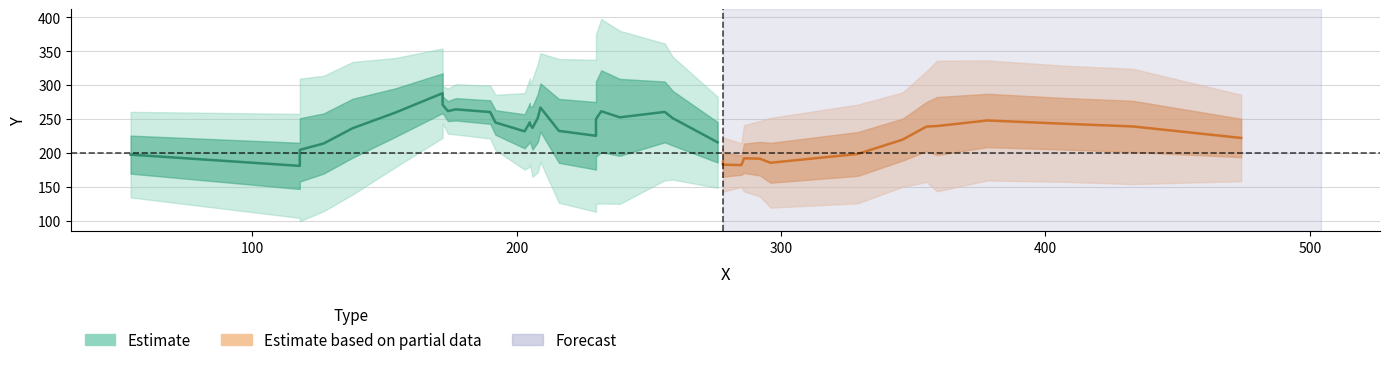

Is the value of y at 23 greater than the value of x at 12?

No